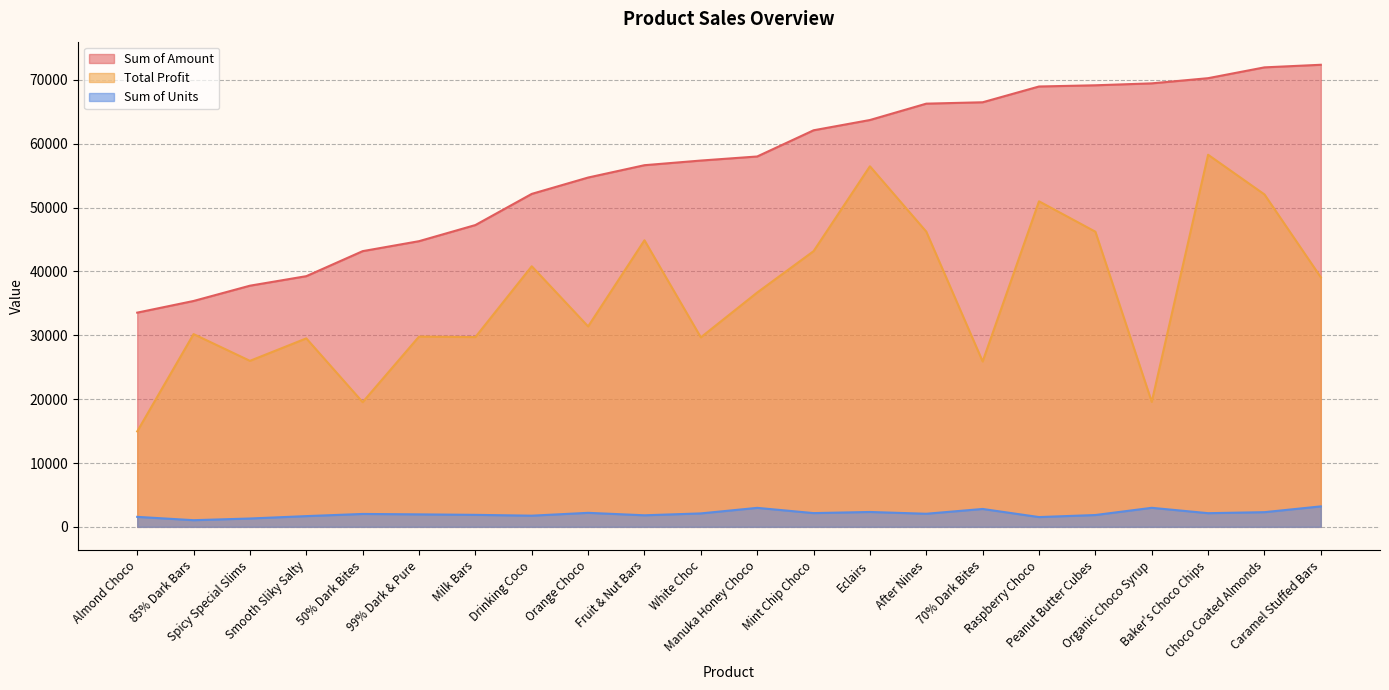

The value of Sum of Units at Milk Bars is 1881.0. True or false?

True